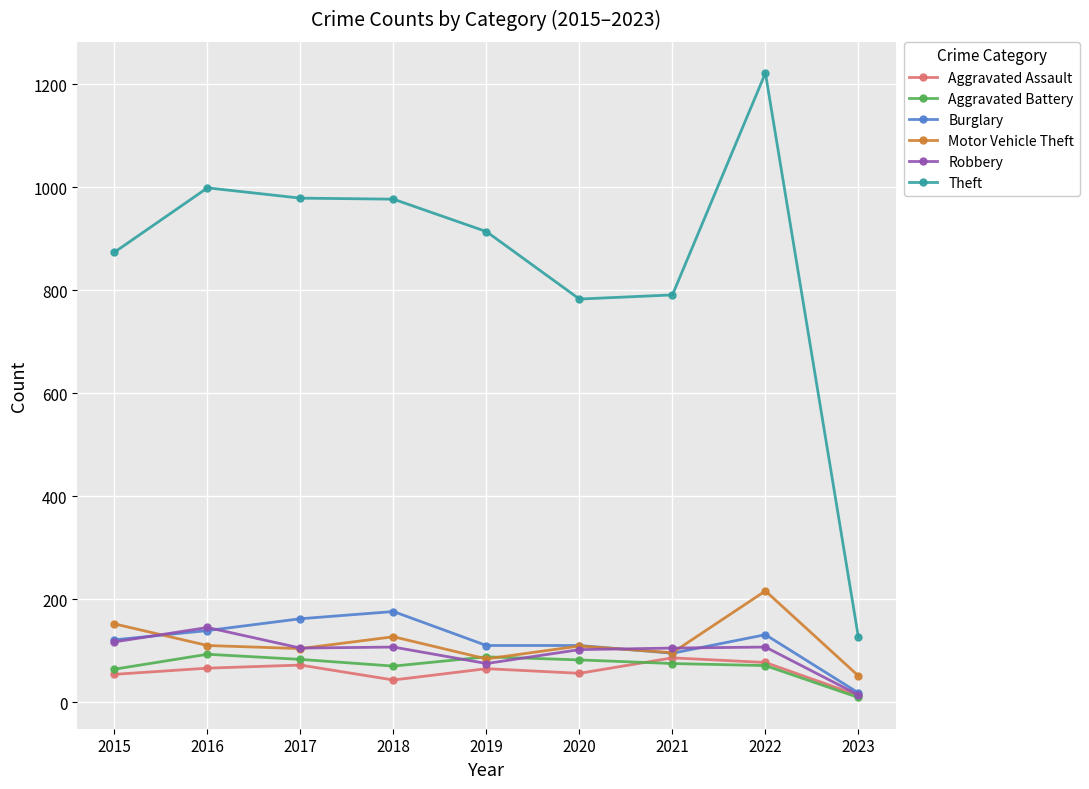

What is the difference between the Aggravated Assault values at 2016 and 2021?

20